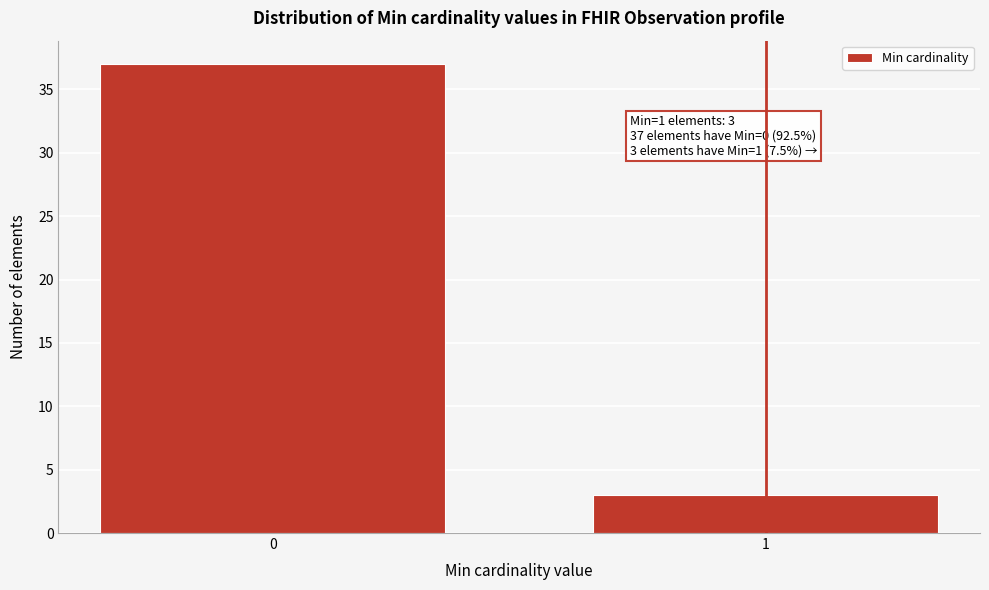

Reading right to left, extract all data points from this chart.

3	37